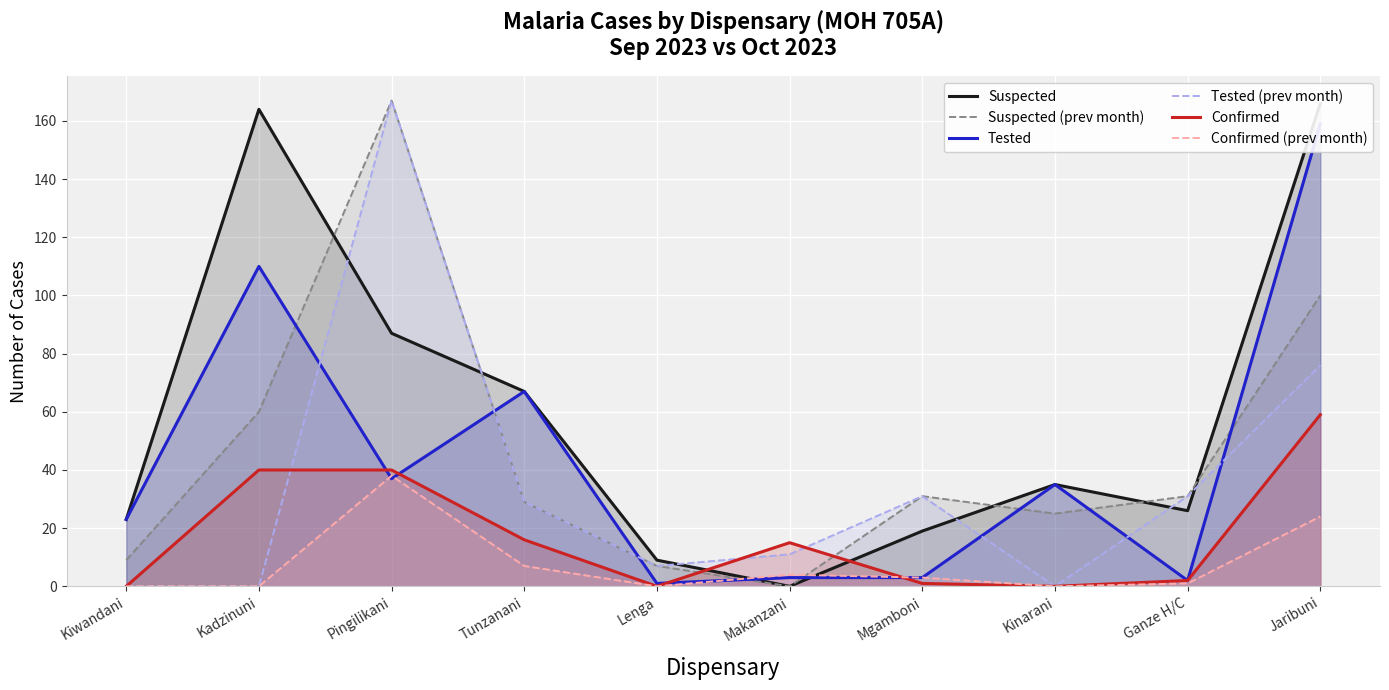

How many interior local peaks does the Confirmed series have?

1